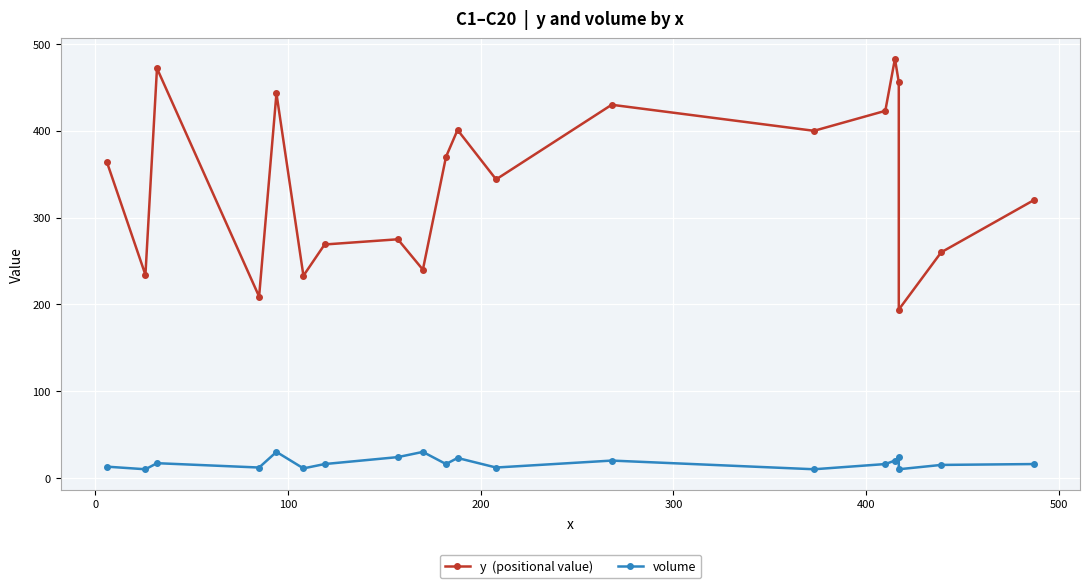

What is the average value of the y  (positional value) series?

341